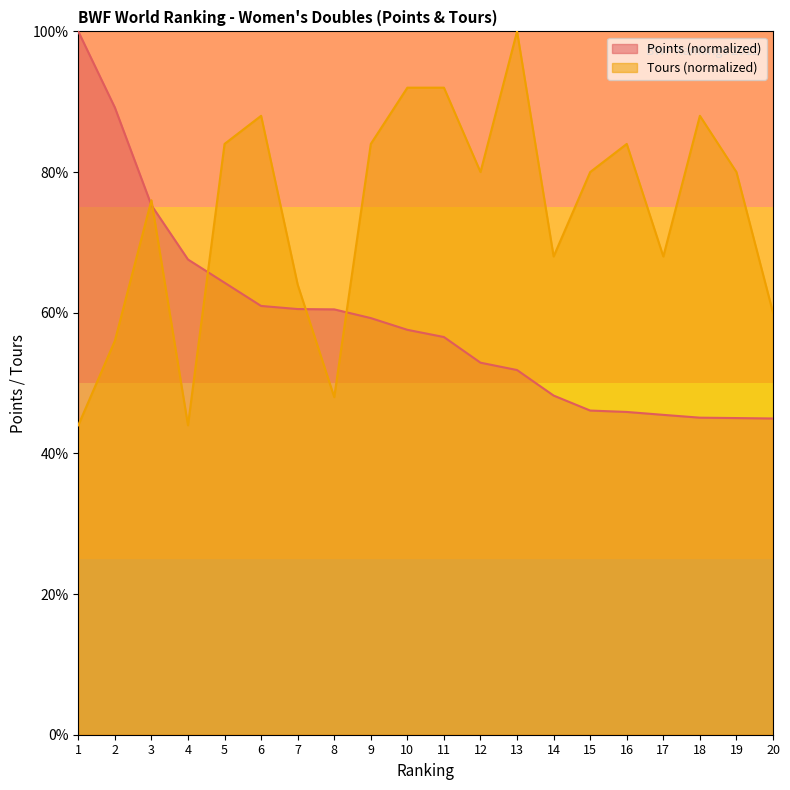

Rank the series by their average value, from lowest to highest.

Points (normalized), Tours (normalized)